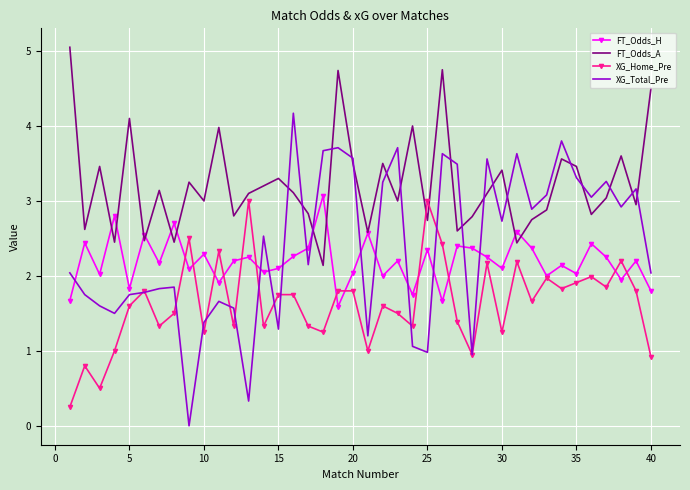

What is the difference between the maximum and minimum values in the FT_Odds_H series?

1.5